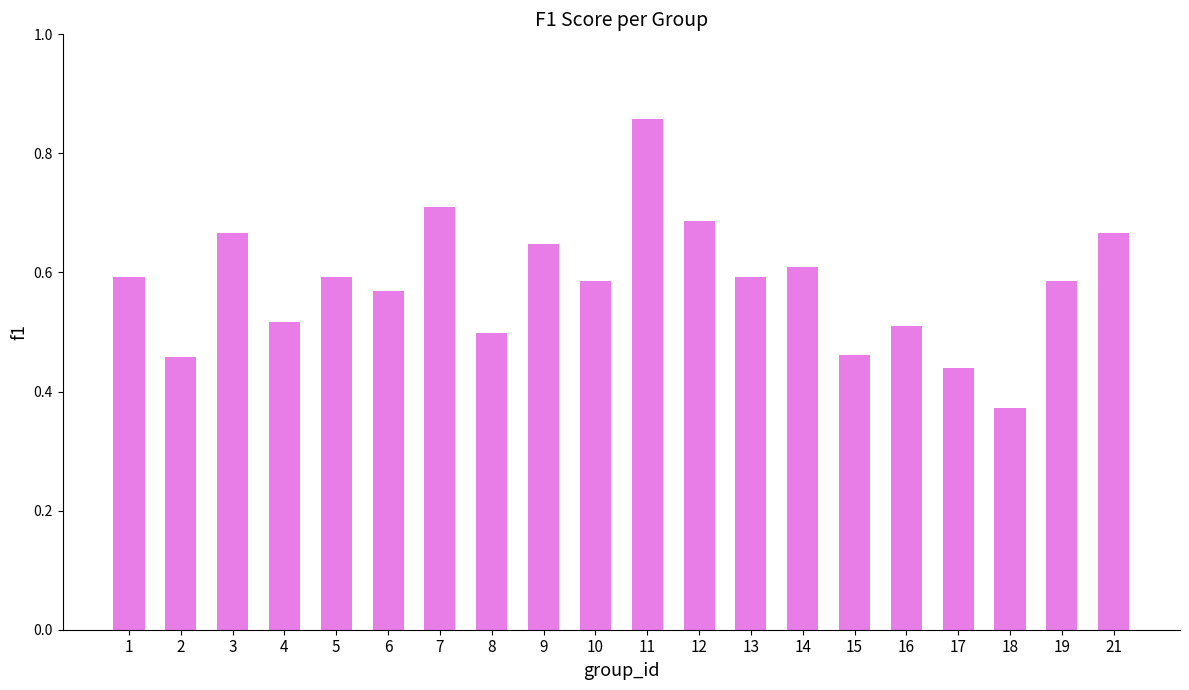

Which category has the lowest value across all series?

18